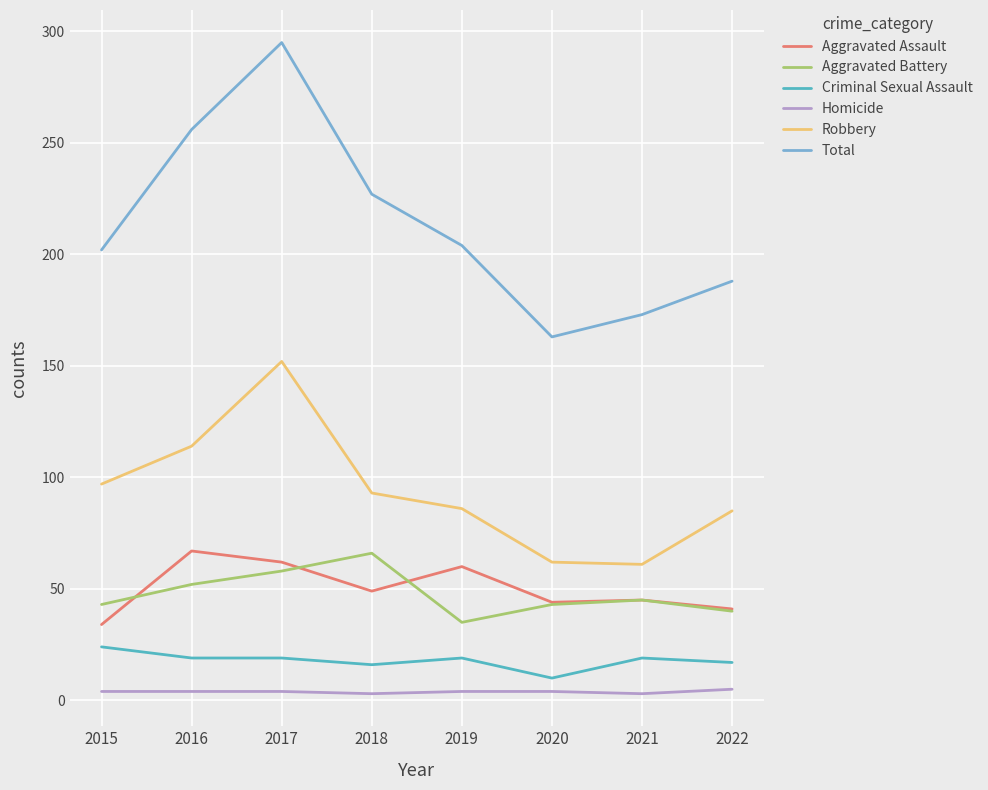

What is the highest value of the Aggravated Battery series?

66